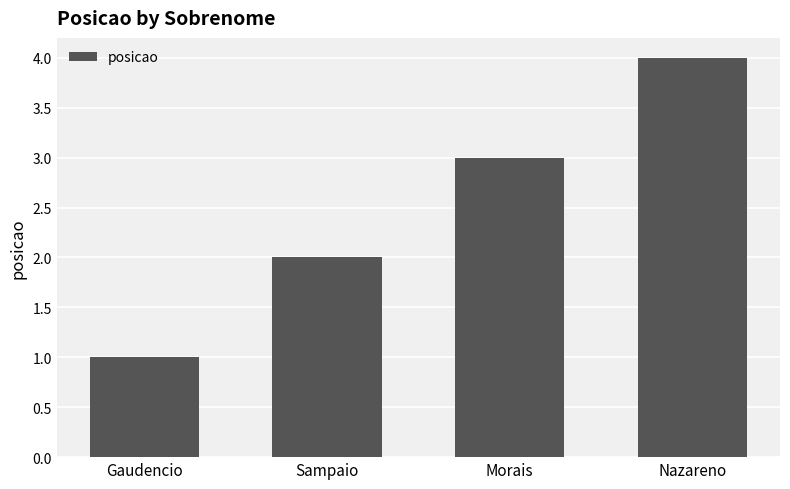

Reading left to right, extract all data points from this chart.

1	2	3	4